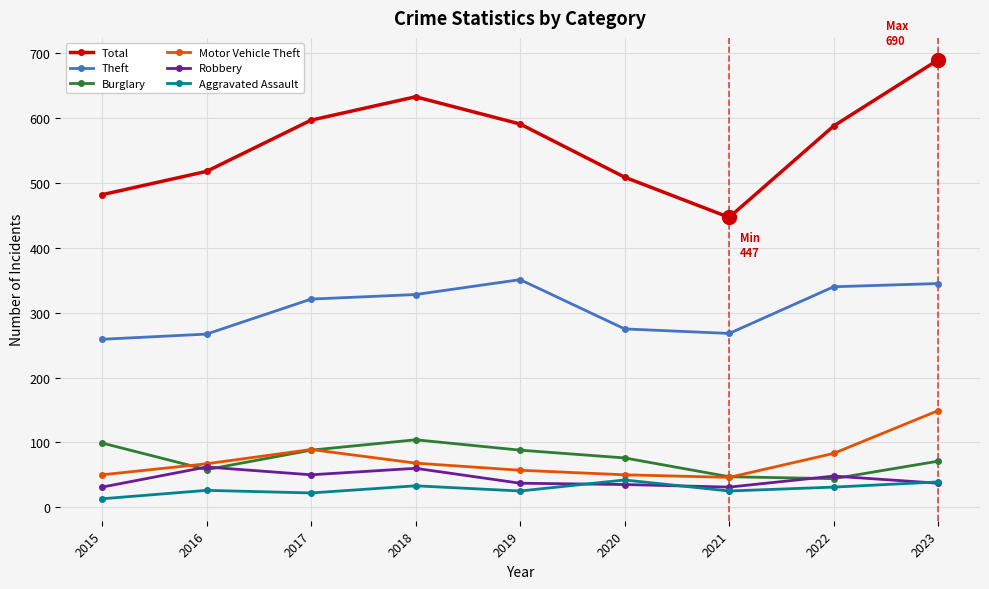

Where is Theft nearest to the value 305?

2017